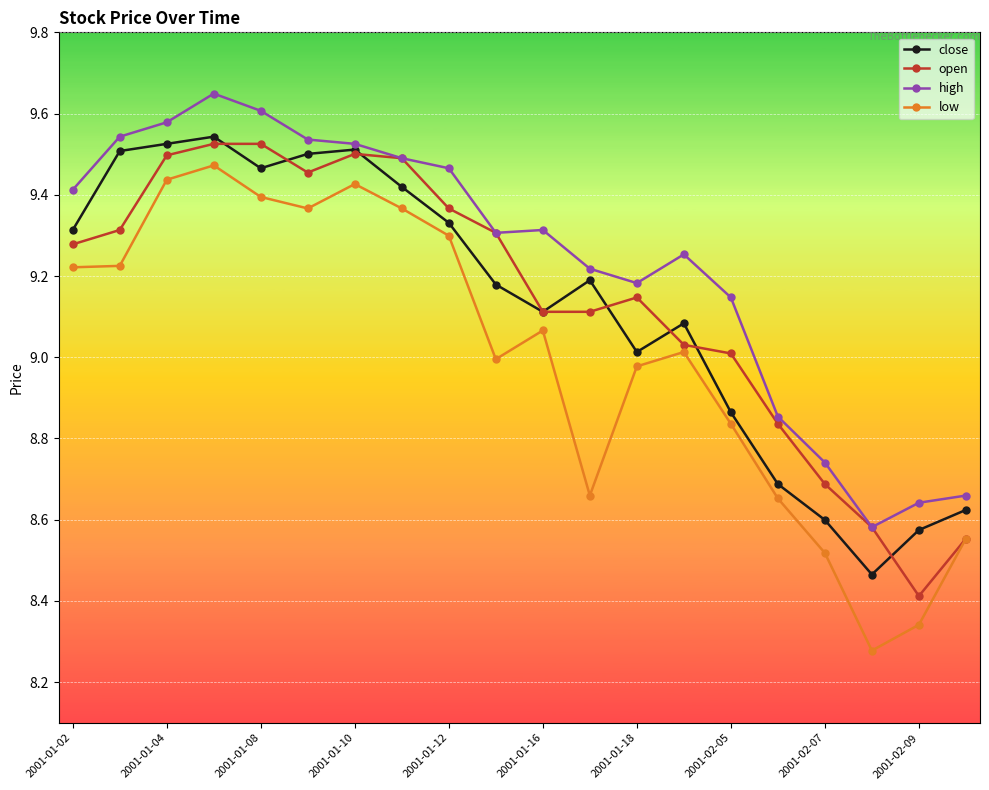

What is the difference between the maximum and minimum values in the close series?

1.1